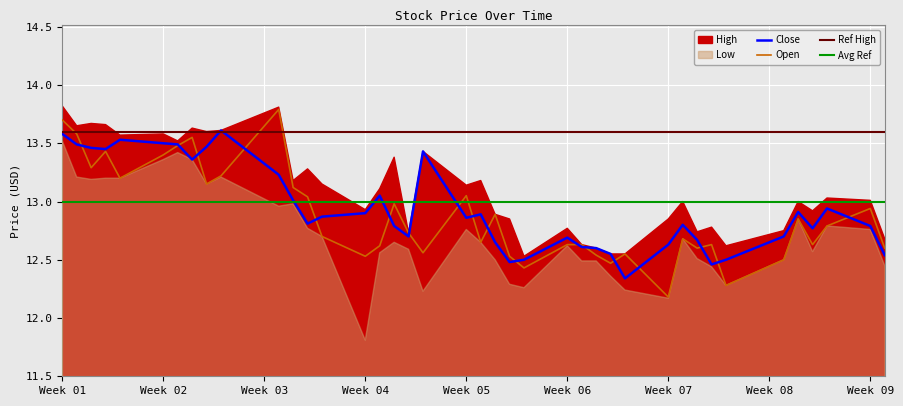

The value of Open at Week 02 is 20.0. True or false?

False